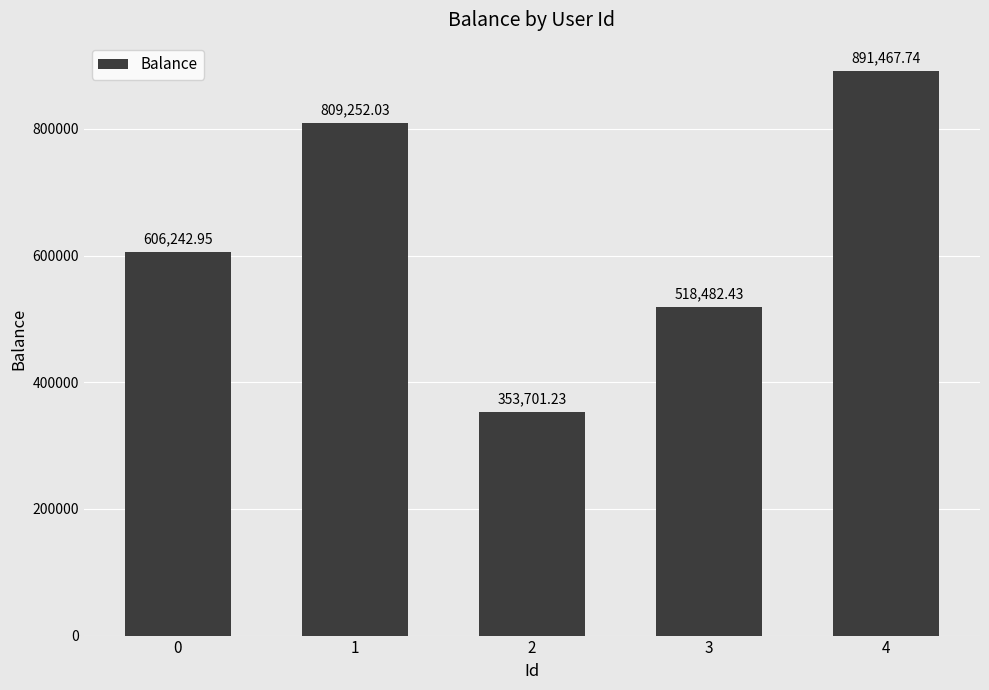

What is the sum of the values at 4 and 0?

1497710.7